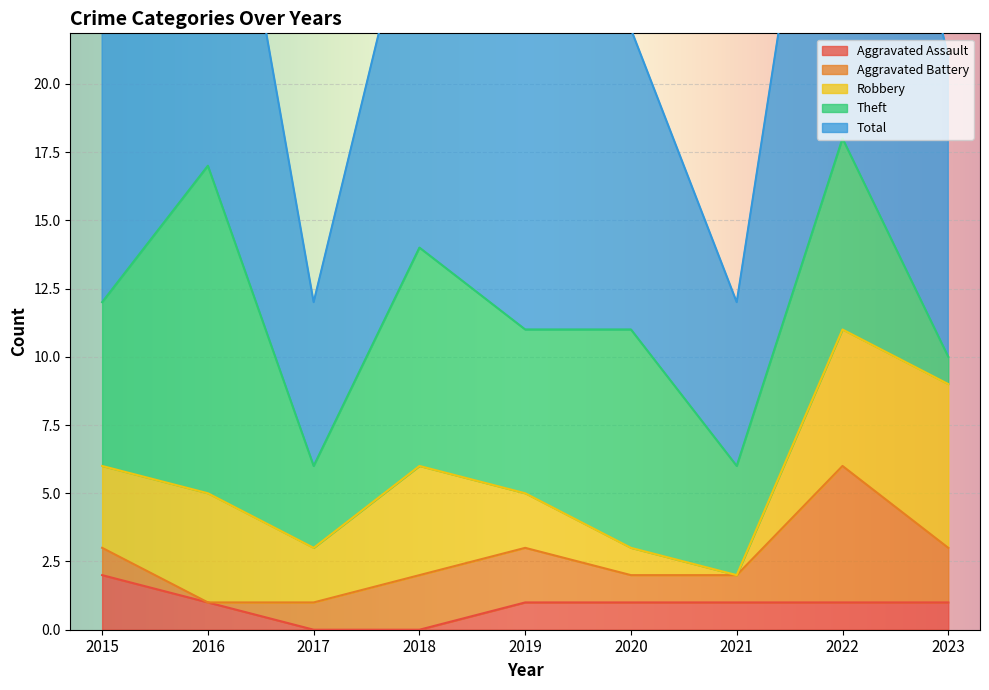

True or false: Robbery has more than 0 interior local peaks.

True